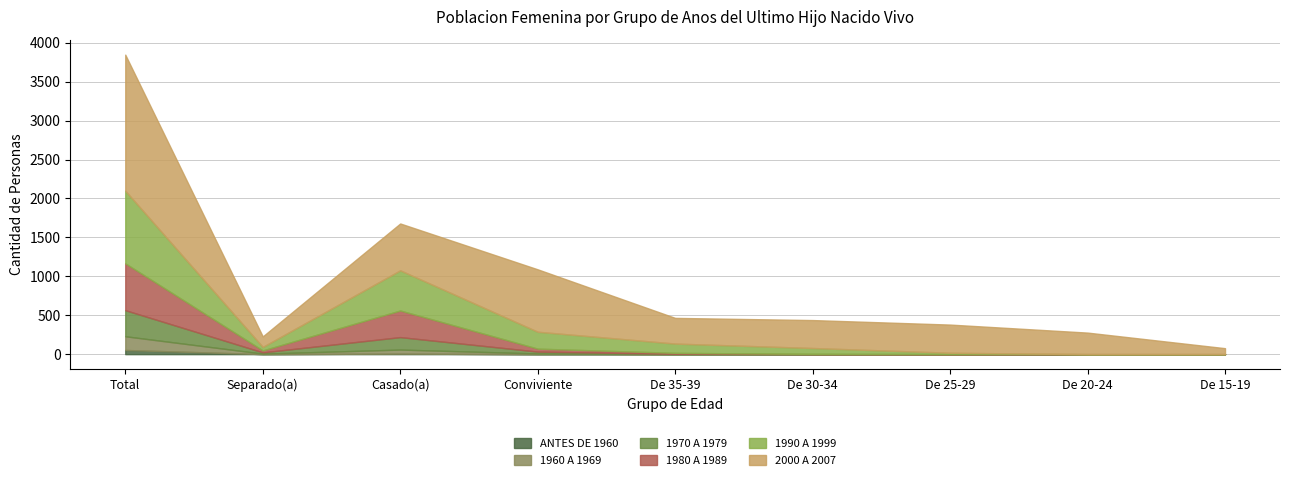

At which category is the sum across all series the highest?

Total